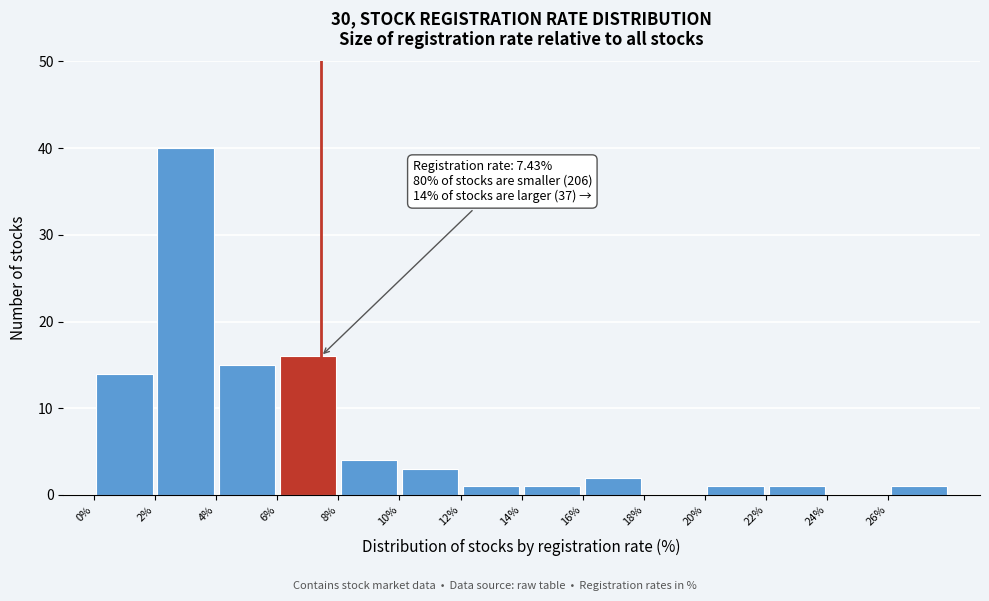

Which range on the x-axis has the tallest bar?

2 to 4